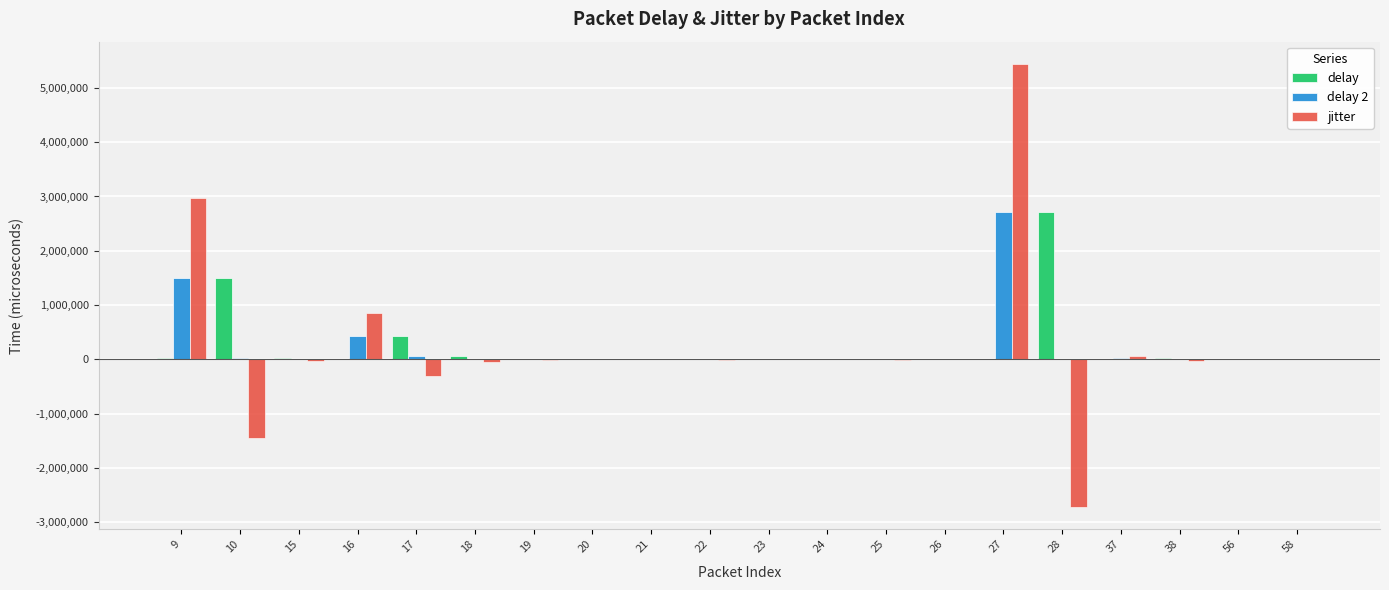

List the series in order of their peak value, highest first.

jitter, delay, delay 2